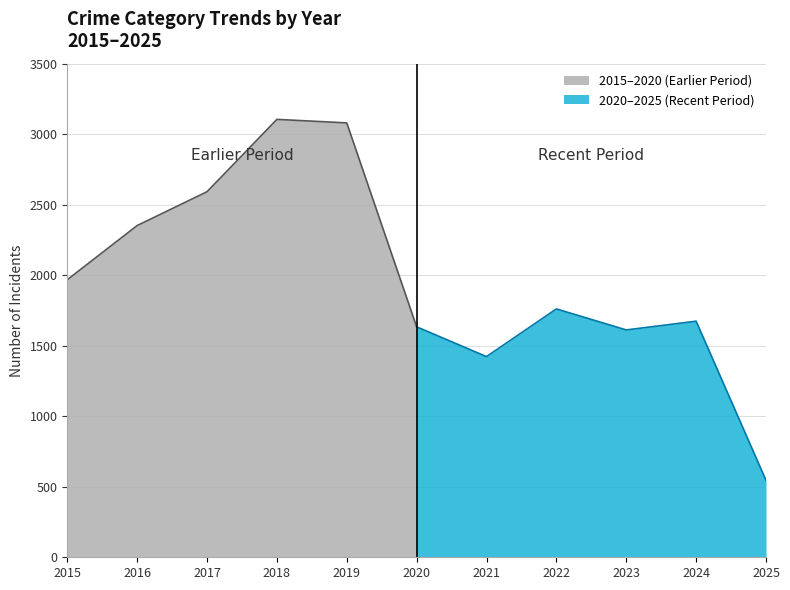

The value of 2015–2020 (Earlier Period) at 2020 is 769. True or false?

False